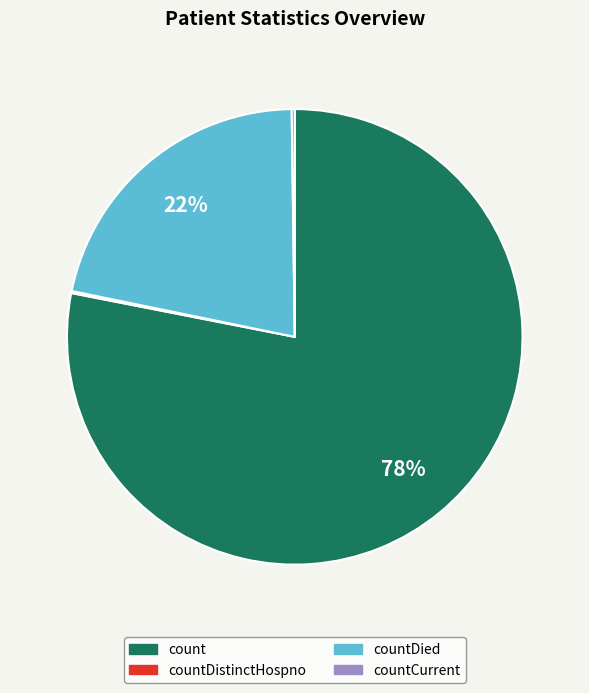

Does any single category account for the majority?

Yes